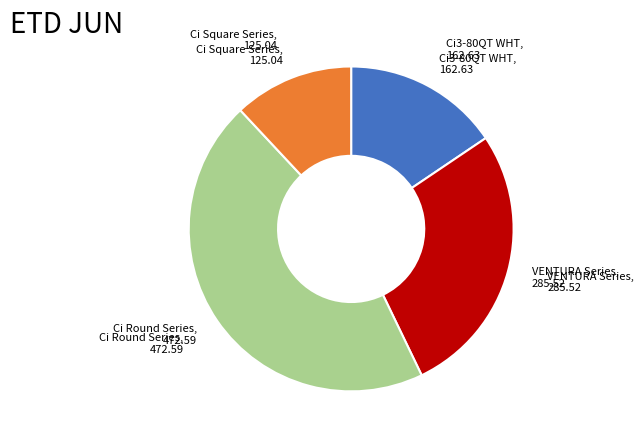

Does any single category account for the majority?

No